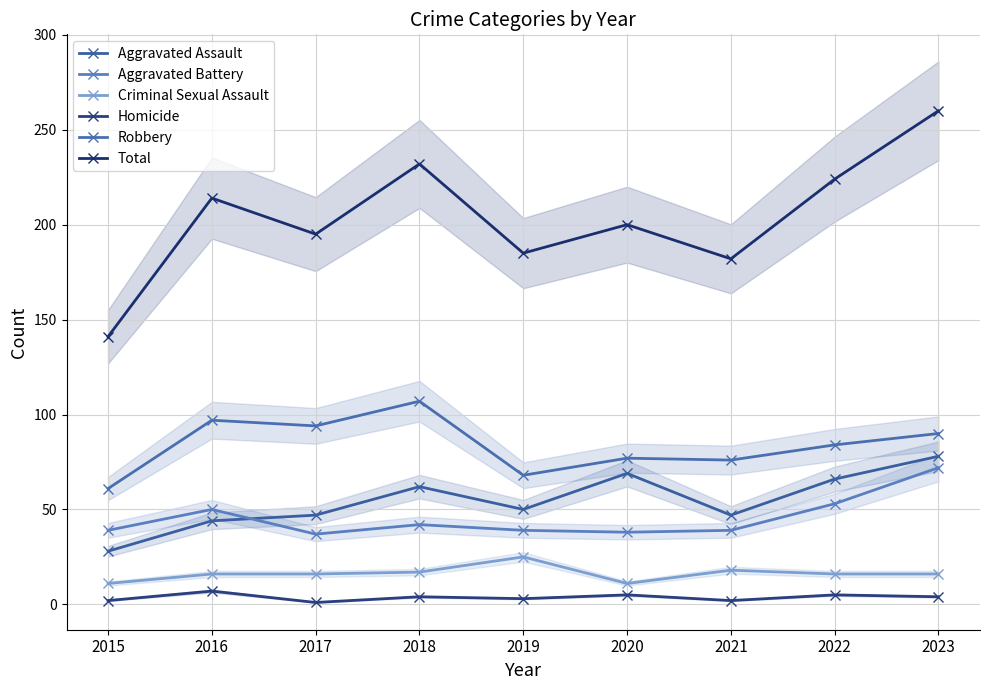

What is the sum of all Robbery values?

754